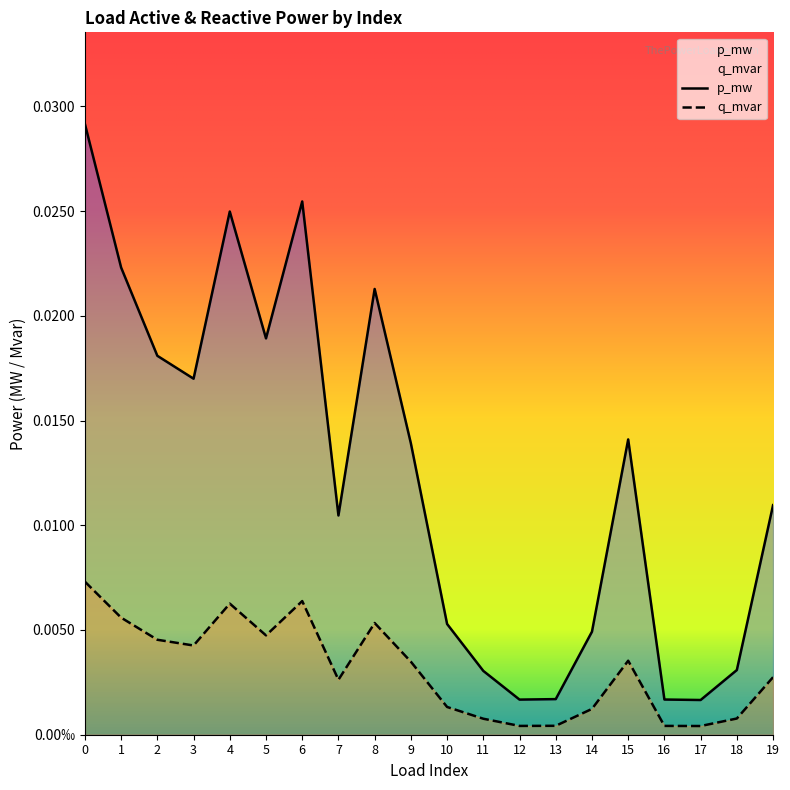

How many lines are shown in the chart?

2